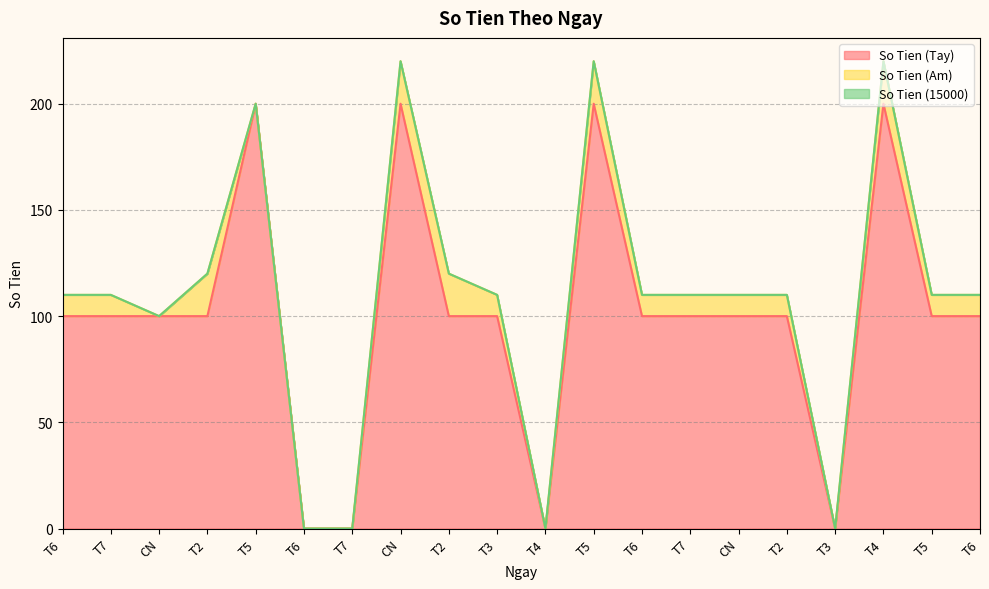

What is the average value of the So Tien (Am) series?

10